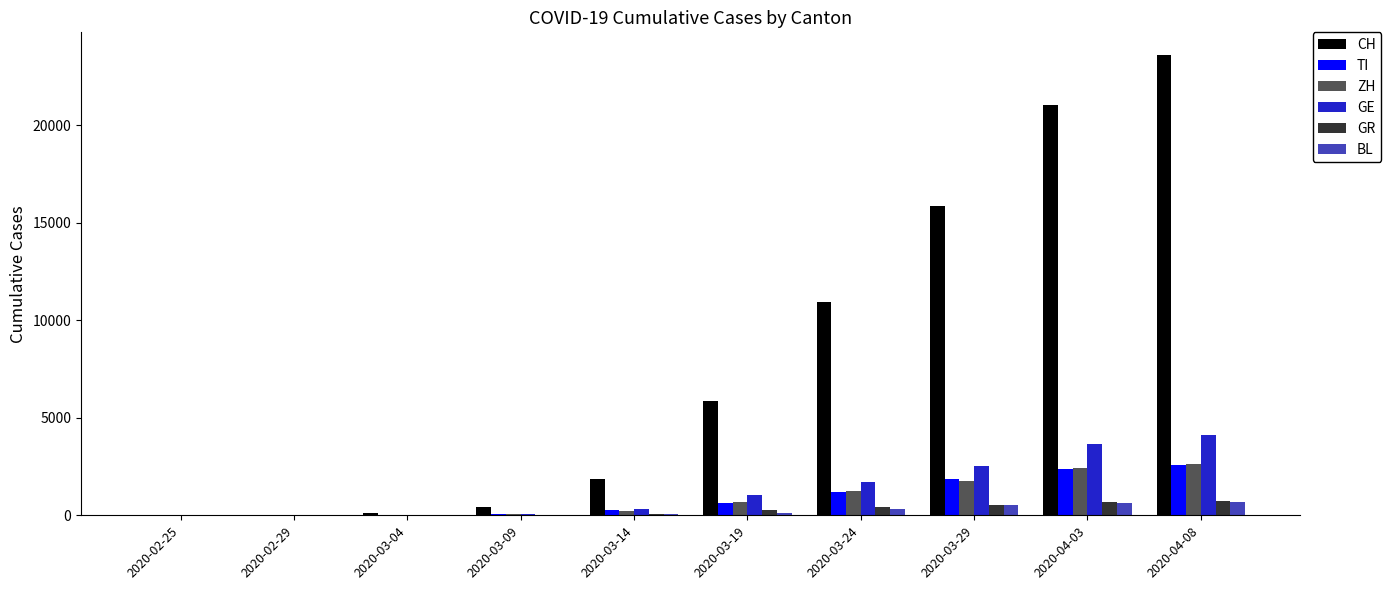

What is the sum of all TI values?

8999